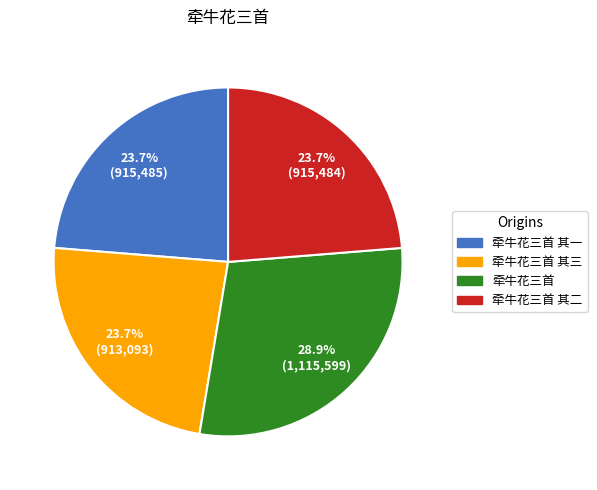

Is there a majority slice in this chart?

No